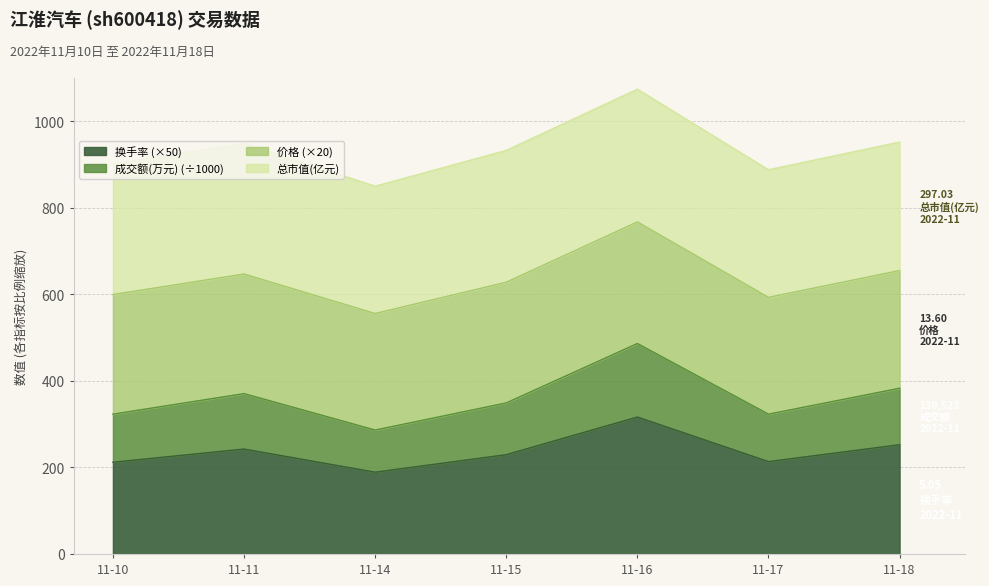

Does the chart display data point markers on the line(s)?

No